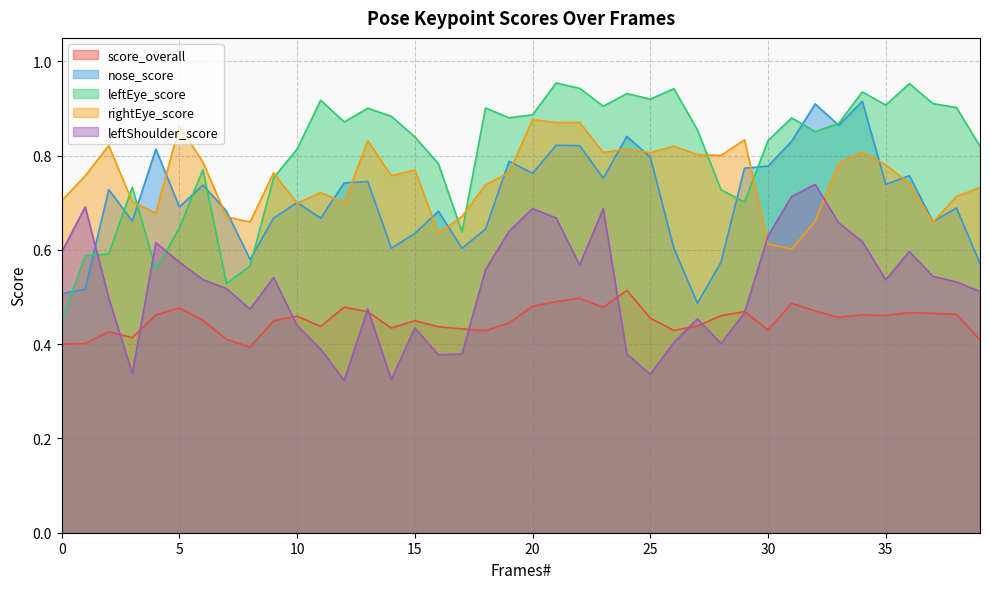

Which category has the highest value in the leftEye_score series?

21